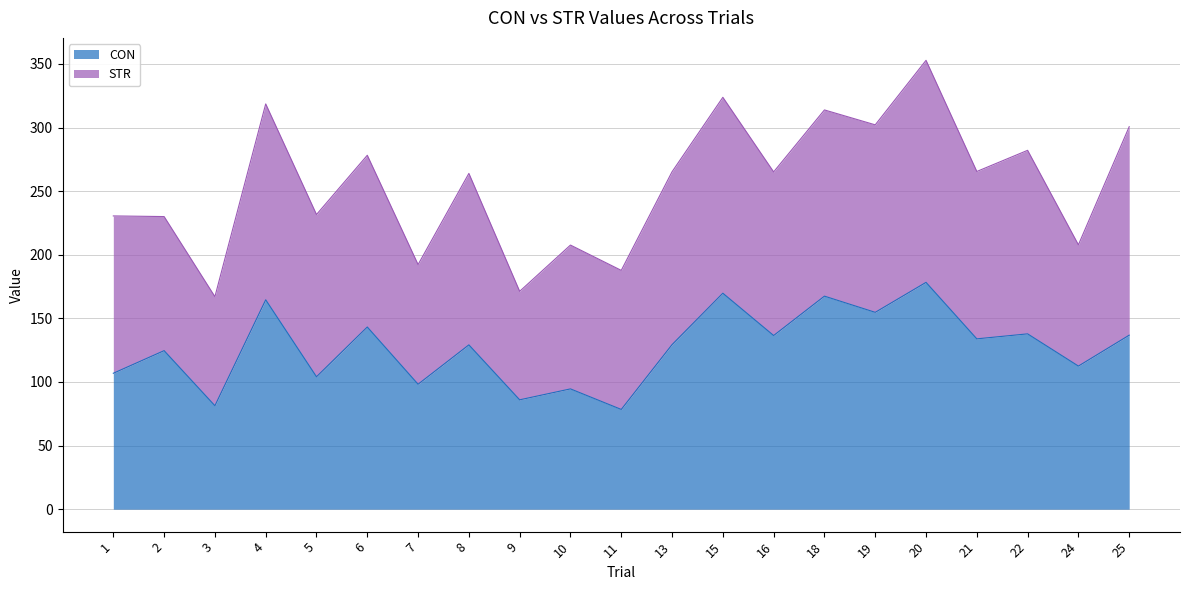

What is the smallest value displayed?

78.4